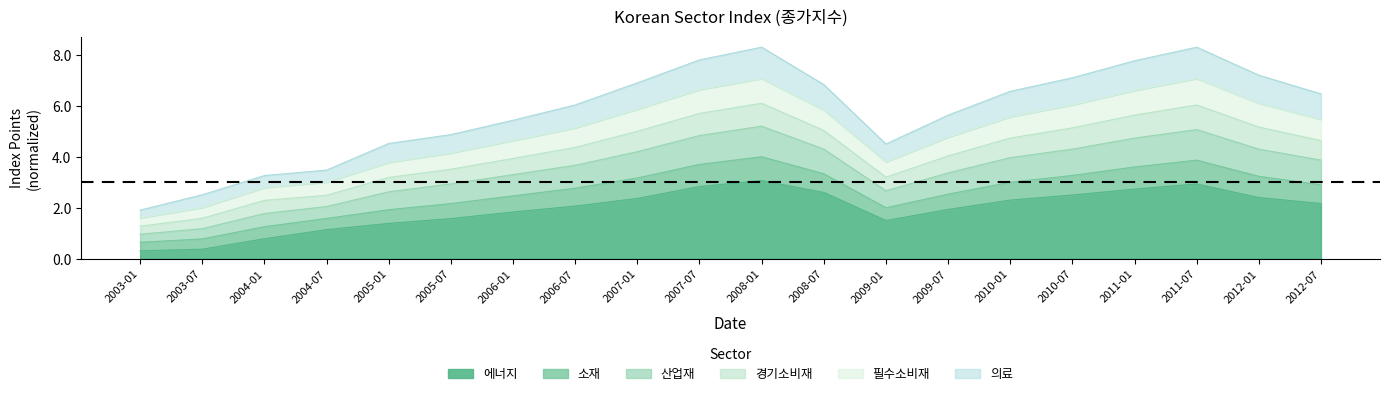

What is the highest value of the 에너지 series?

3.1